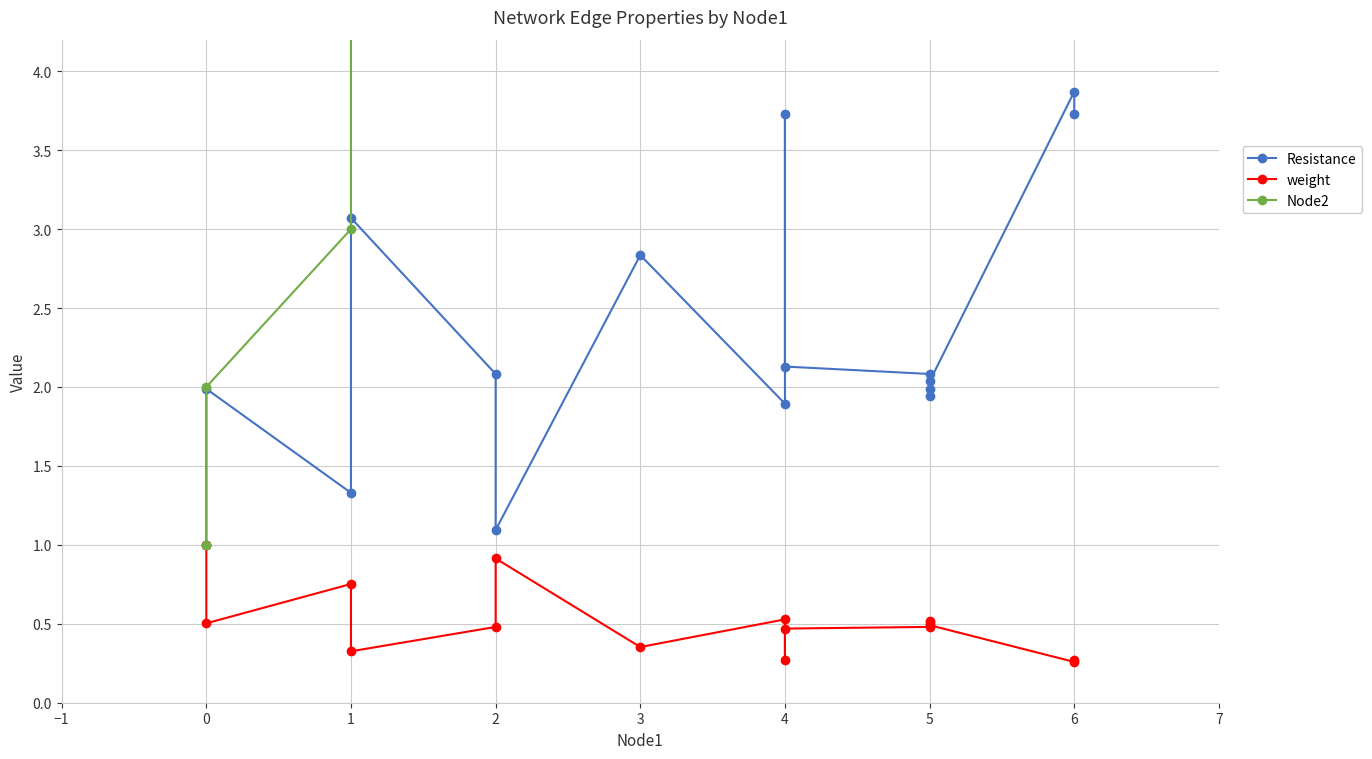

Between 0 and 6, which is larger?

6